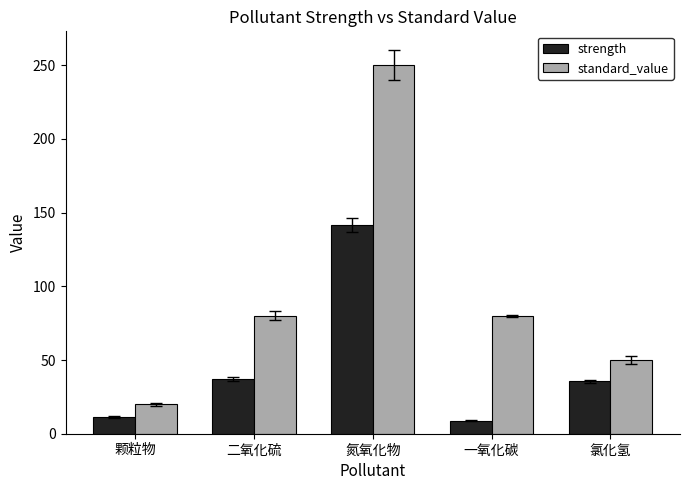

How many data points in strength are above 35?

3